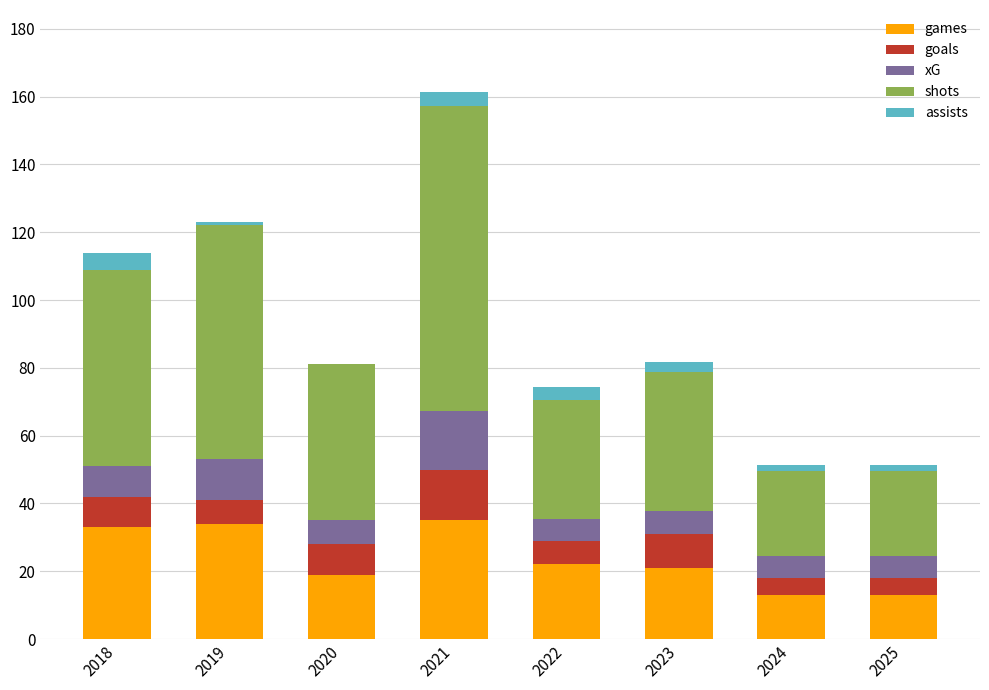

What is the highest value of the games series?

35.0